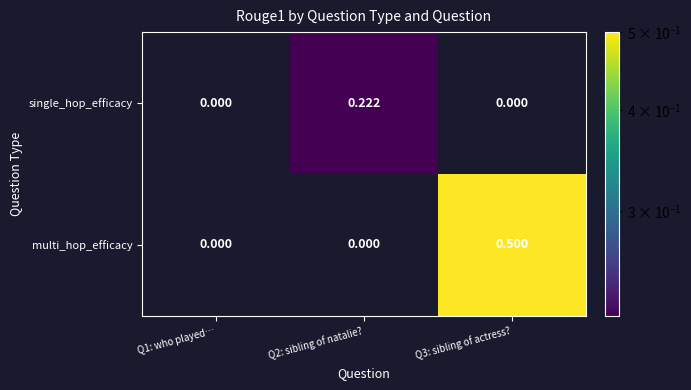

At which category is the sum across all series the highest?

Q3: sibling of actress?